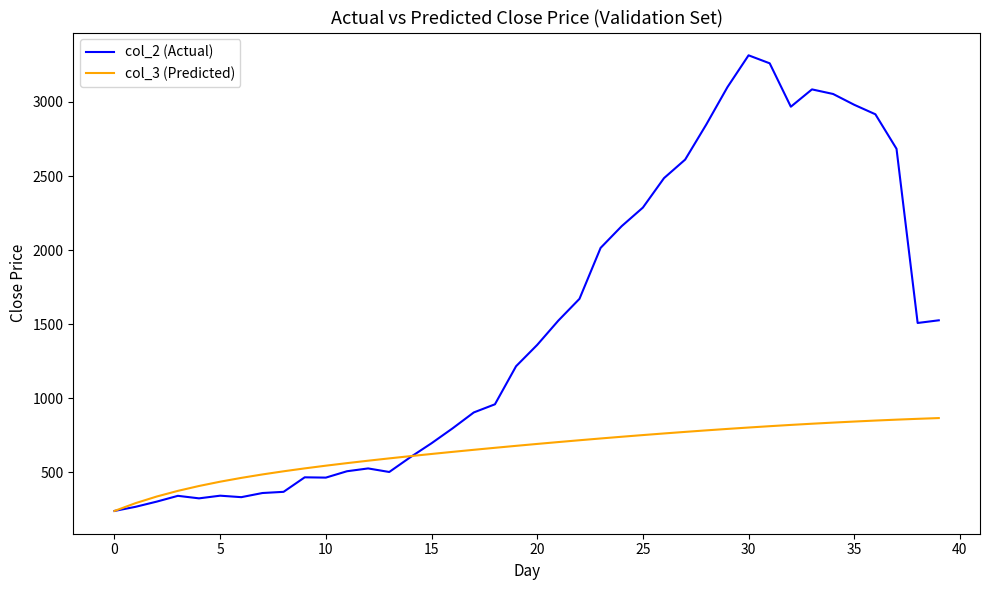

Which series has the largest total across all categories?

col_2 (Actual)